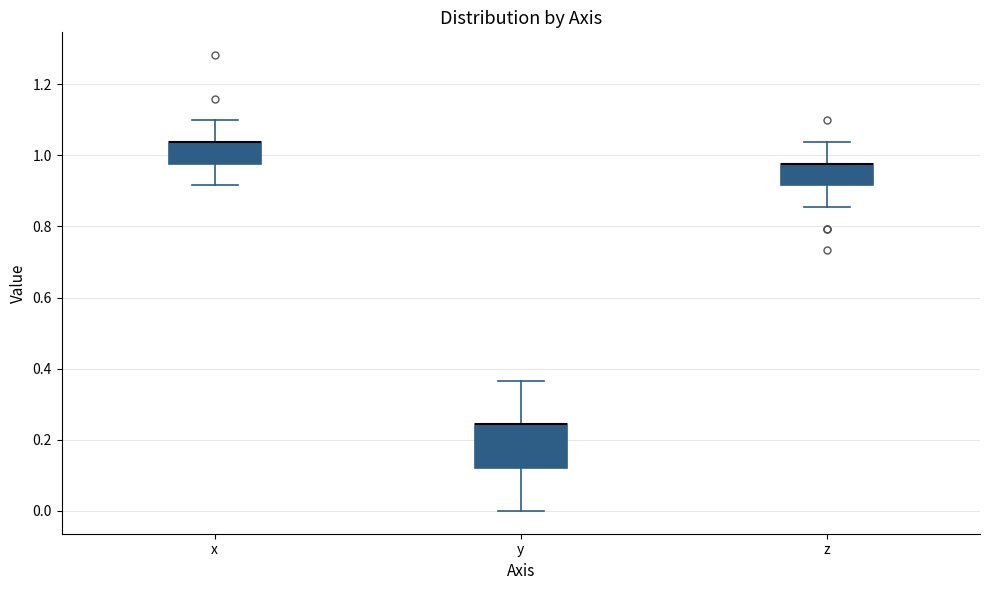

Comparing the boxes themselves (not the whiskers), which one is the tallest?

y